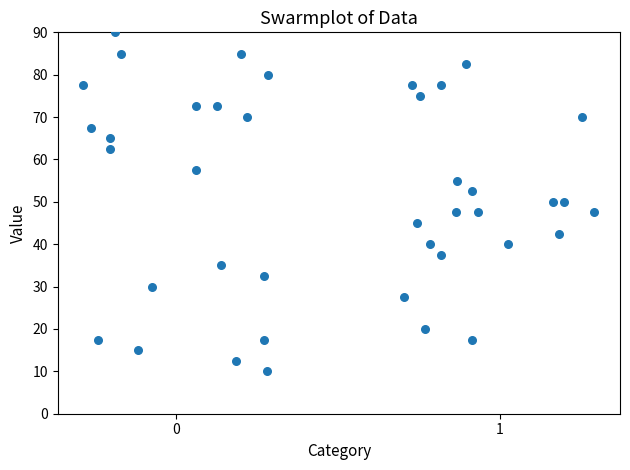

What is the range of X values (max minus min)?

1.6